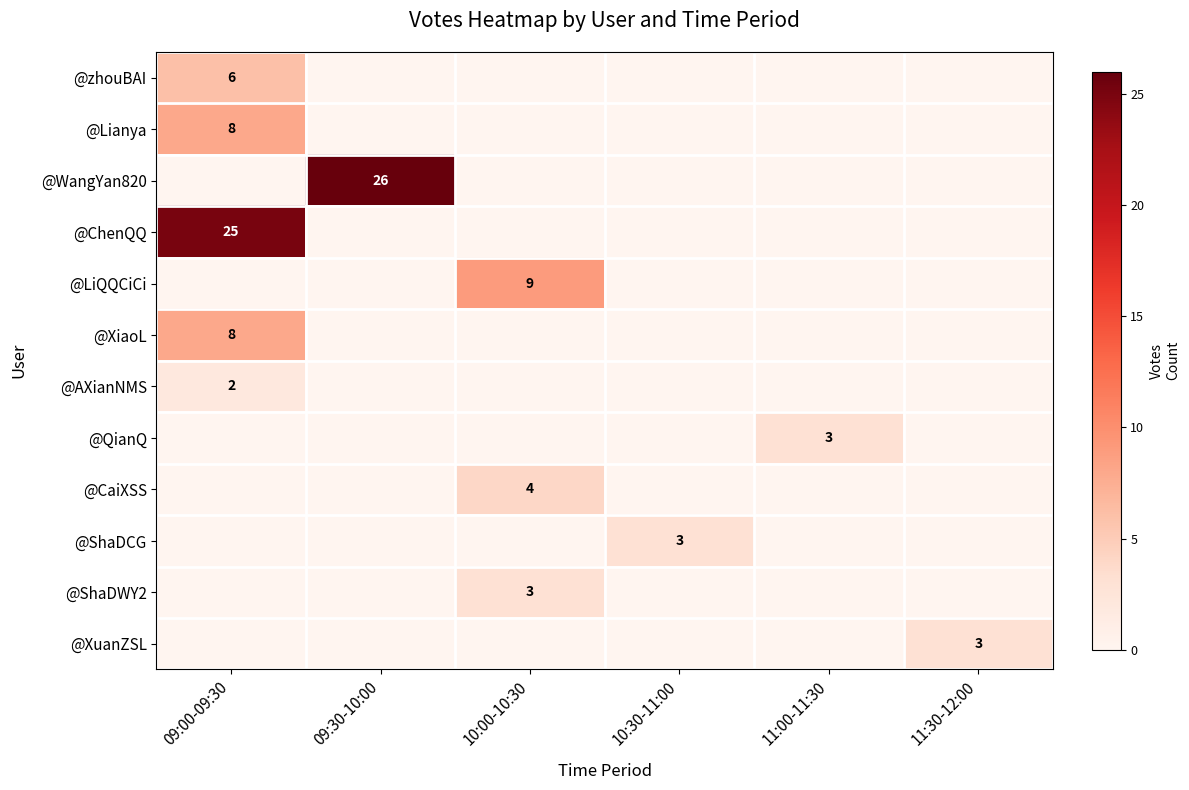

The value of @XiaoL at 09:00-09:30 is 4. True or false?

False